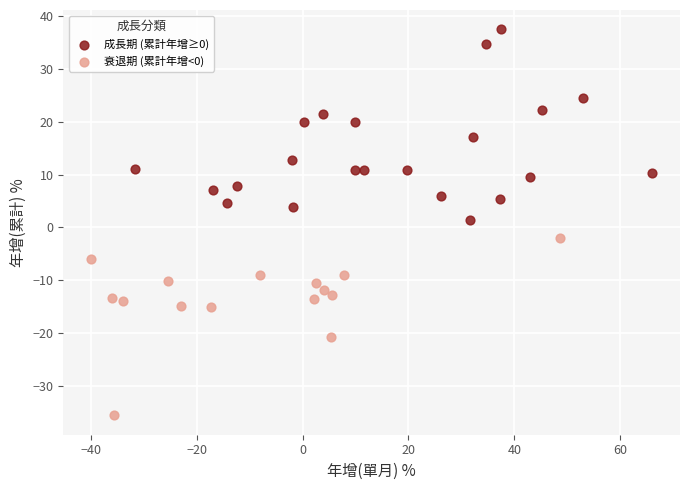

Which series reaches the maximum Y coordinate?

成長期 (累計年增≥0)